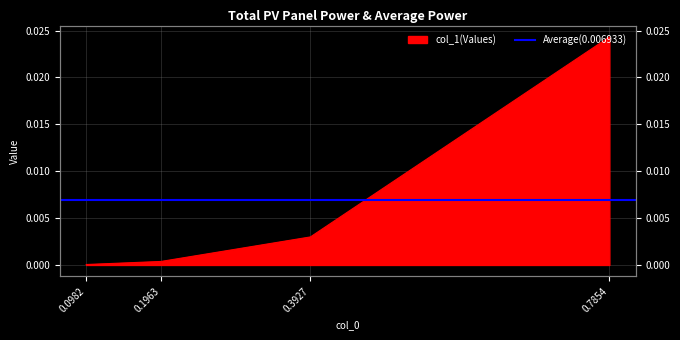

Between 0.7854 and 0.1963, which is larger?

0.7854